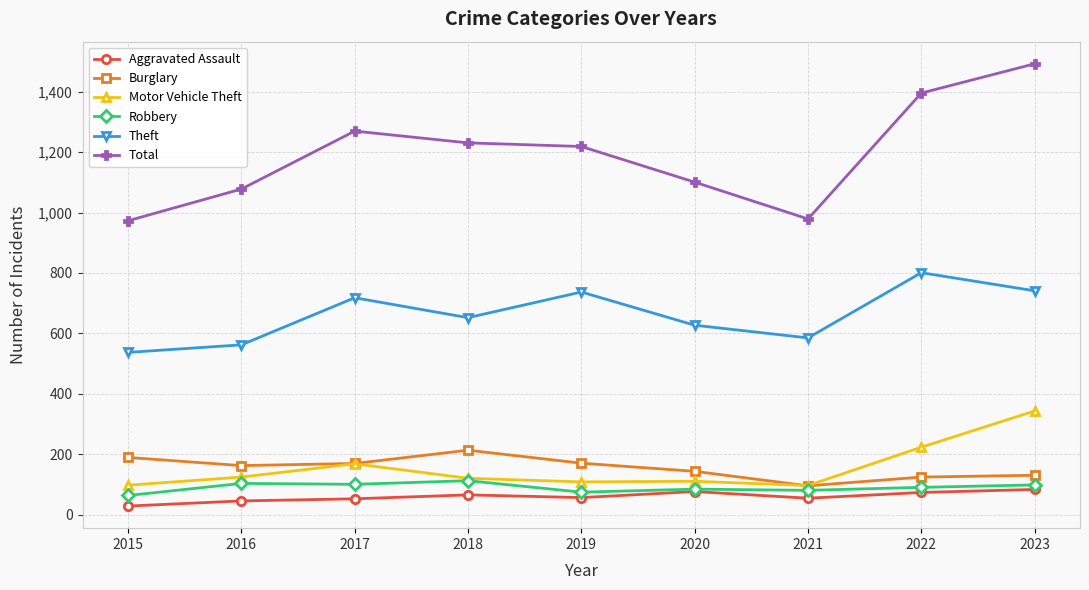

What is the maximum value shown in the chart?

1493